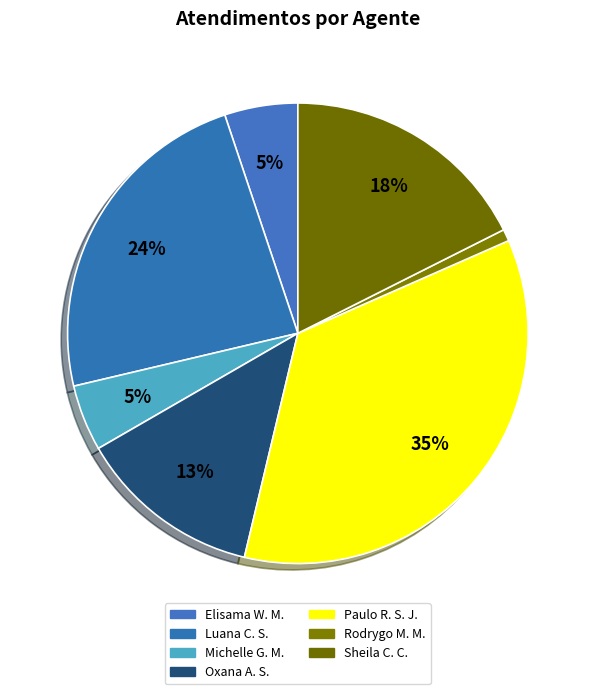

How many slices are in this pie chart?

7